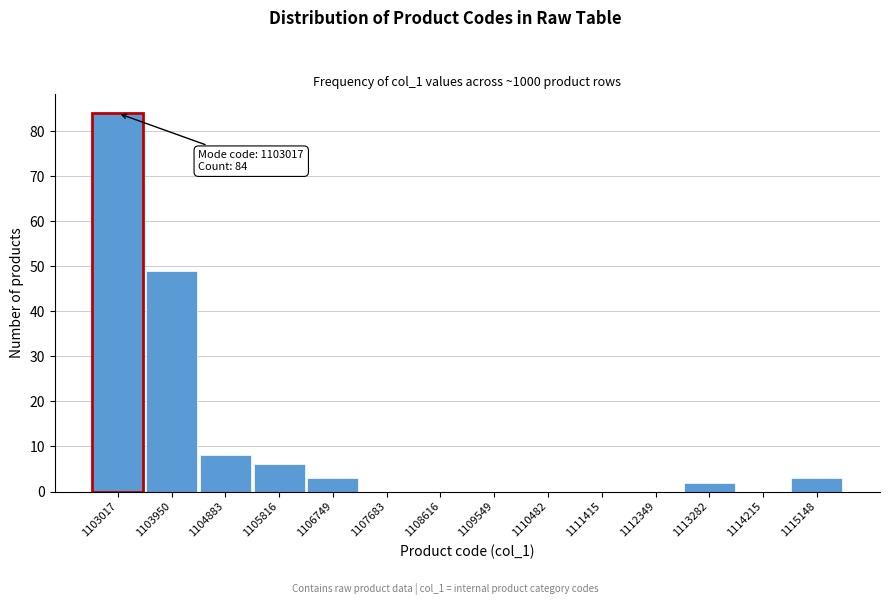

Reading right to left, extract all data points from this chart.

1115148=3	1114215=0	1113282=2	1112349=0	1111415=0	1110482=0	1109549=0	1108616=0	1107683=0	1106749=3	1105816=6	1104883=8	1103950=49	1103017=84